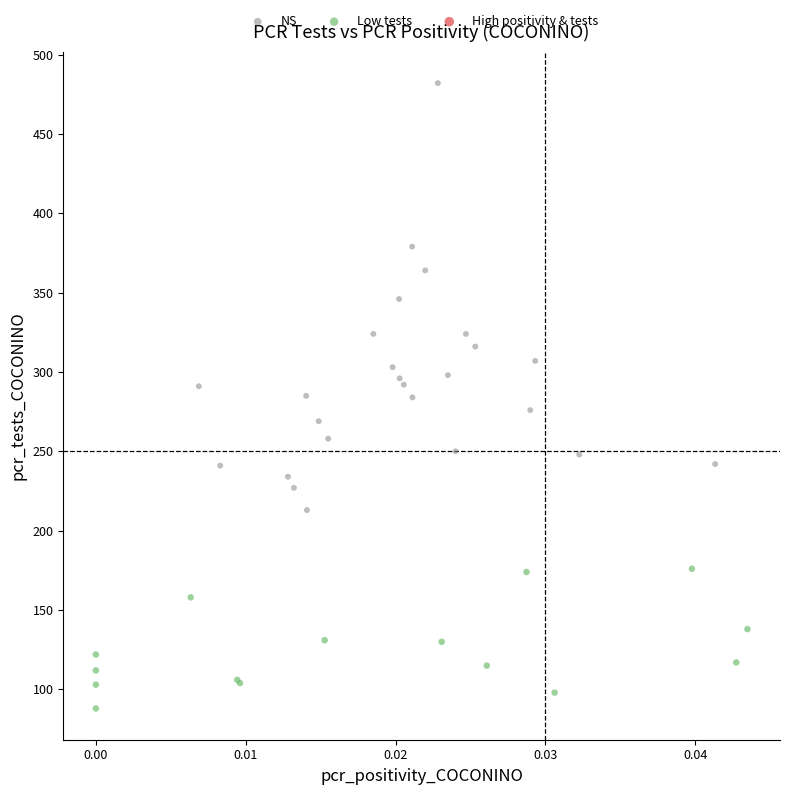

Which series contains the highest Y value?

NS